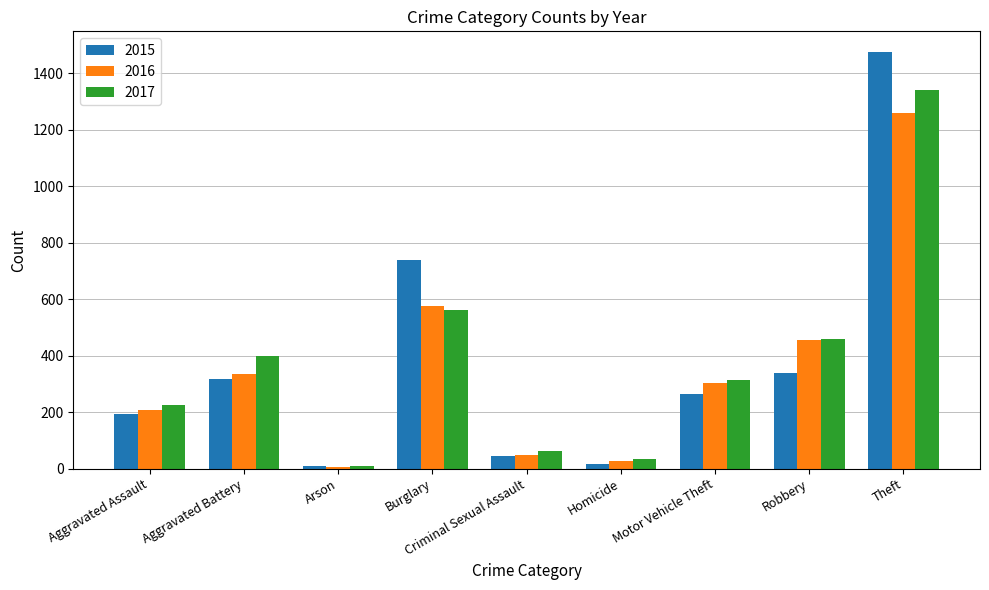

What are all the series names shown in the legend?

2015, 2016, 2017